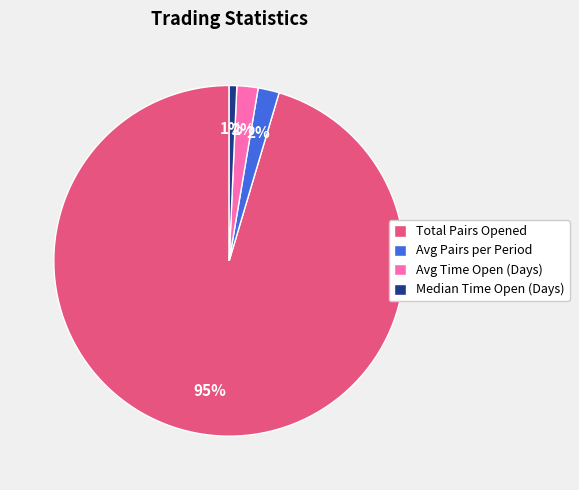

What percentage is the Median Time Open (Days) slice, to the nearest percent?

1%